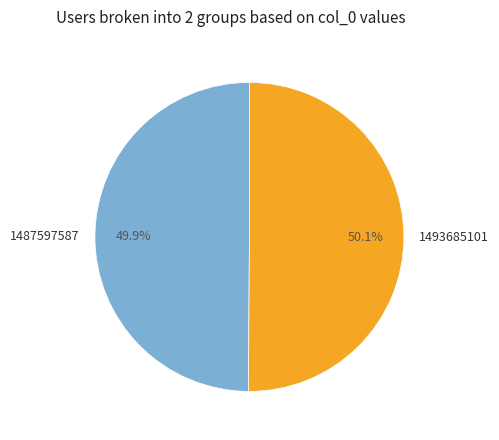

To the nearest percent, what is the average slice percentage?

50%